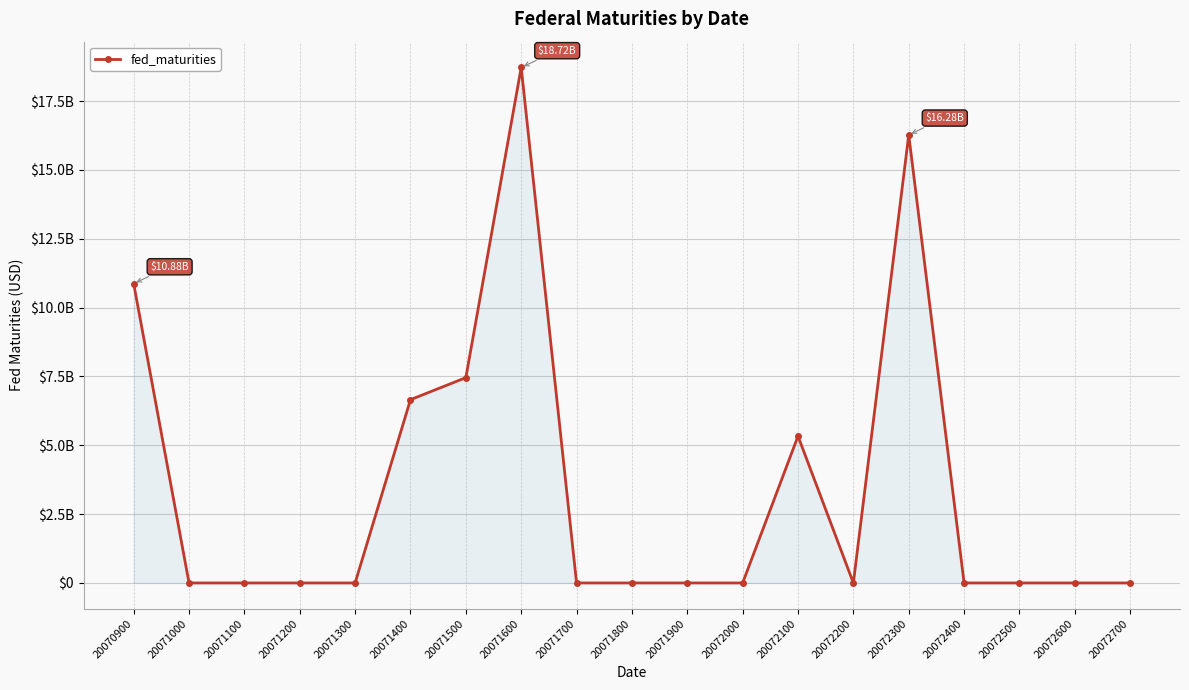

Reading right to left, extract all data points from this chart.

0	0	0	0	16277175800	0	5332930800	0	0	0	0	18724230800	7457547200	6657527900	0	0	0	0	10875237800